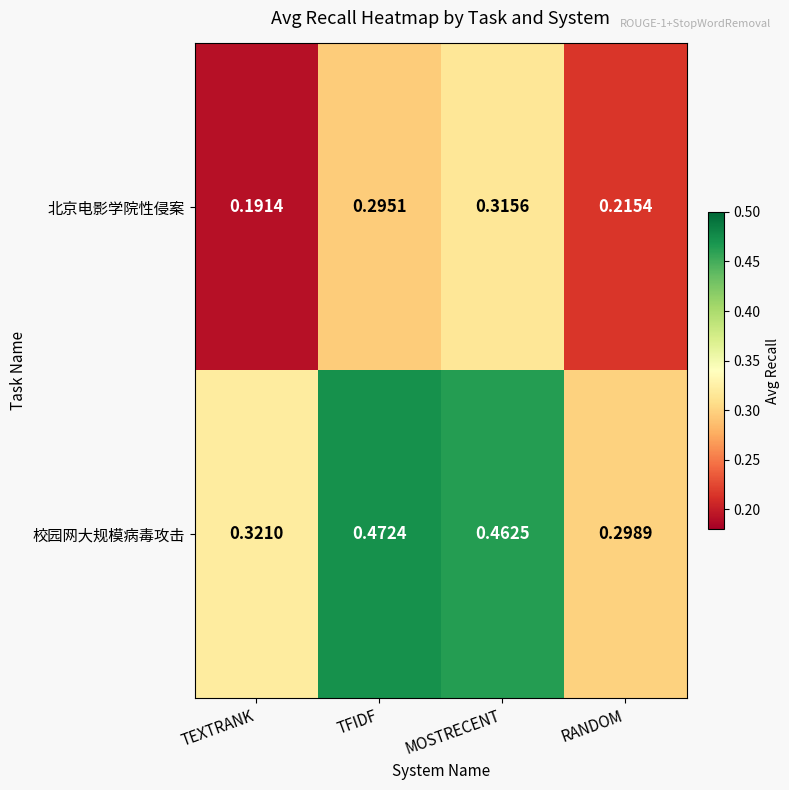

Which series changed the most between MOSTRECENT and RANDOM?

校园网大规模病毒攻击